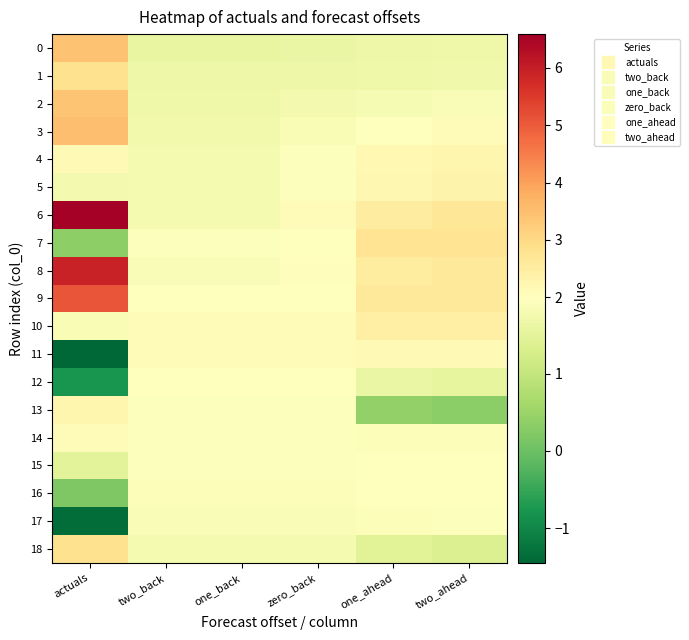

At which category does the chart reach its minimum across all series?

actuals